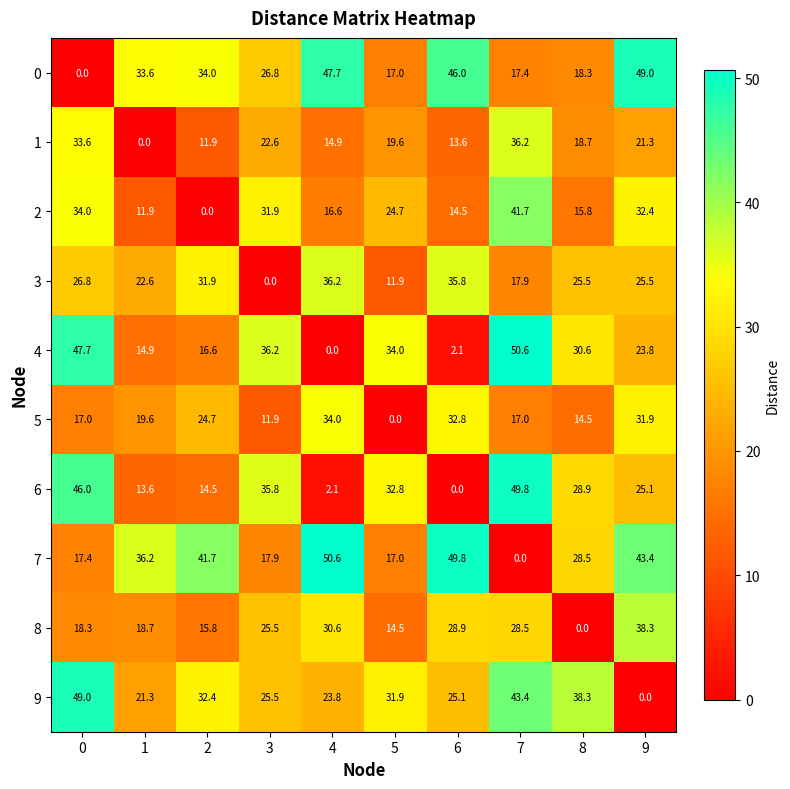

The value of 0 at 3 is 26.8. True or false?

True